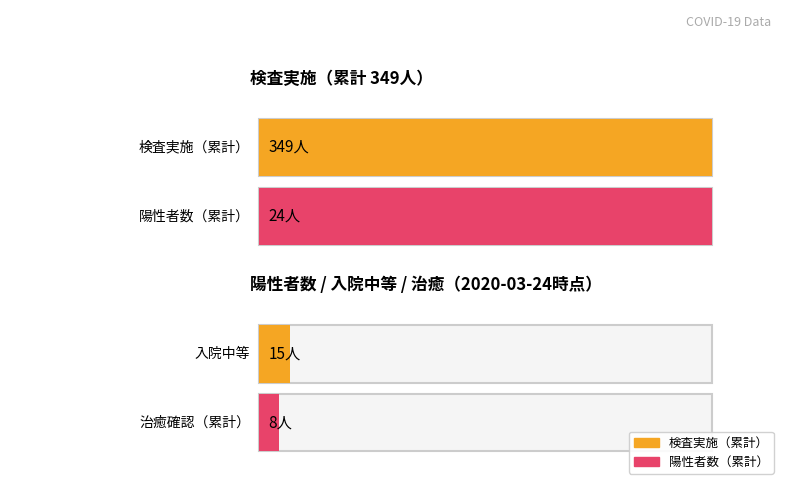

The value of 検査実施人数（日別） at 2020-02-18 is -2. True or false?

False